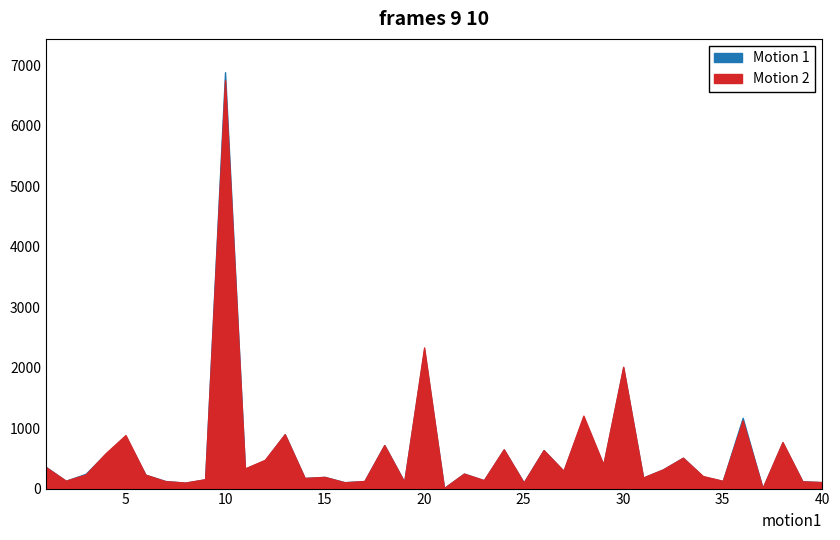

What is the sum of all Motion 2 values?

24196.0